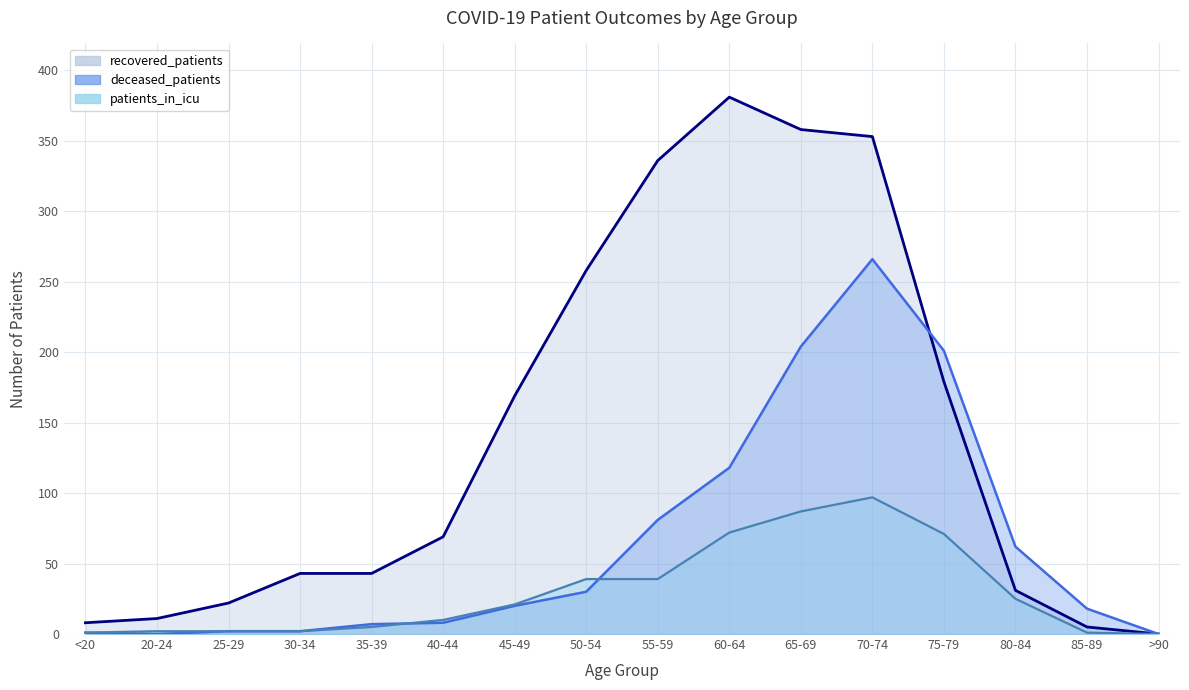

Which series has the largest total across all categories?

recovered_patients